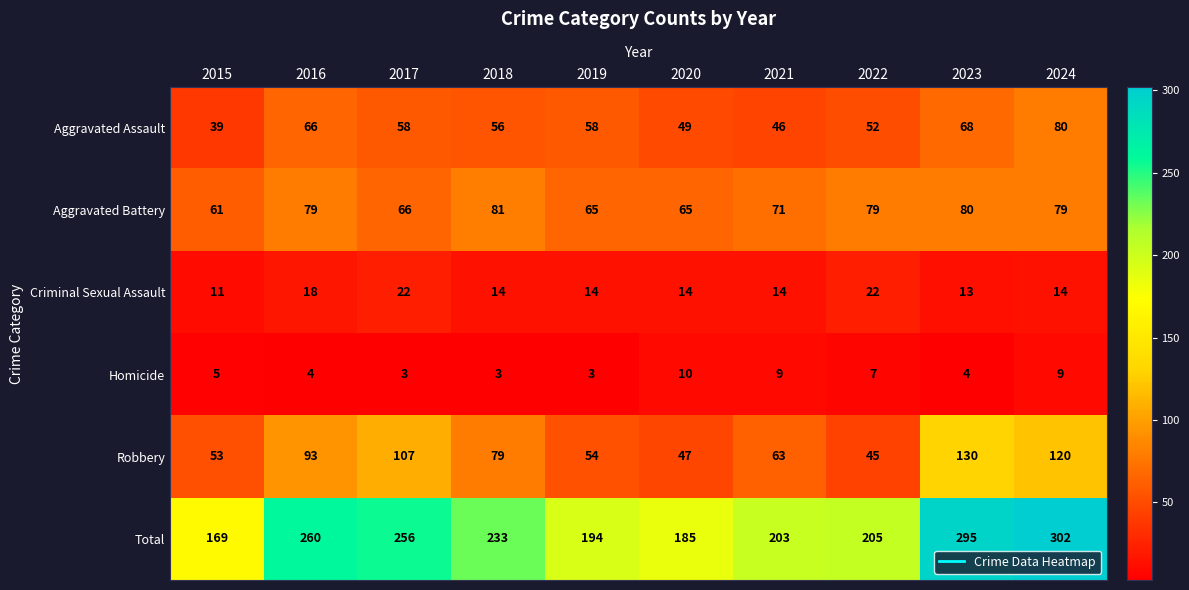

What is the greatest value displayed?

302